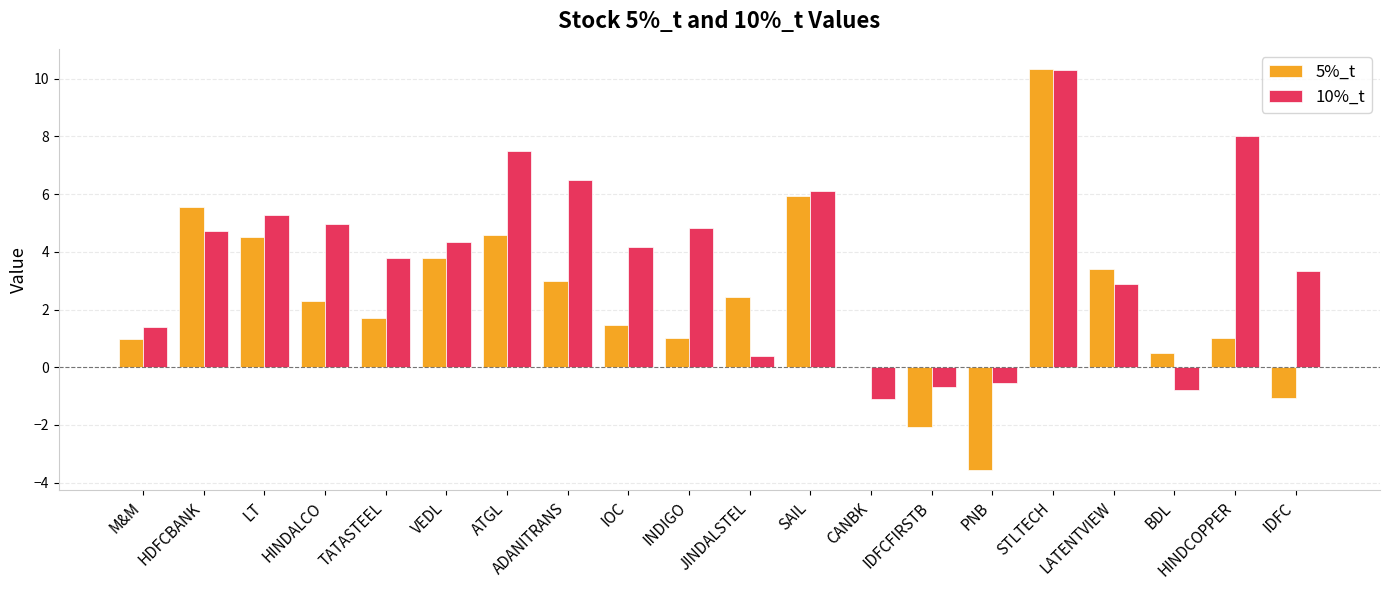

Which series changed the most between VEDL and JINDALSTEL?

10%_t